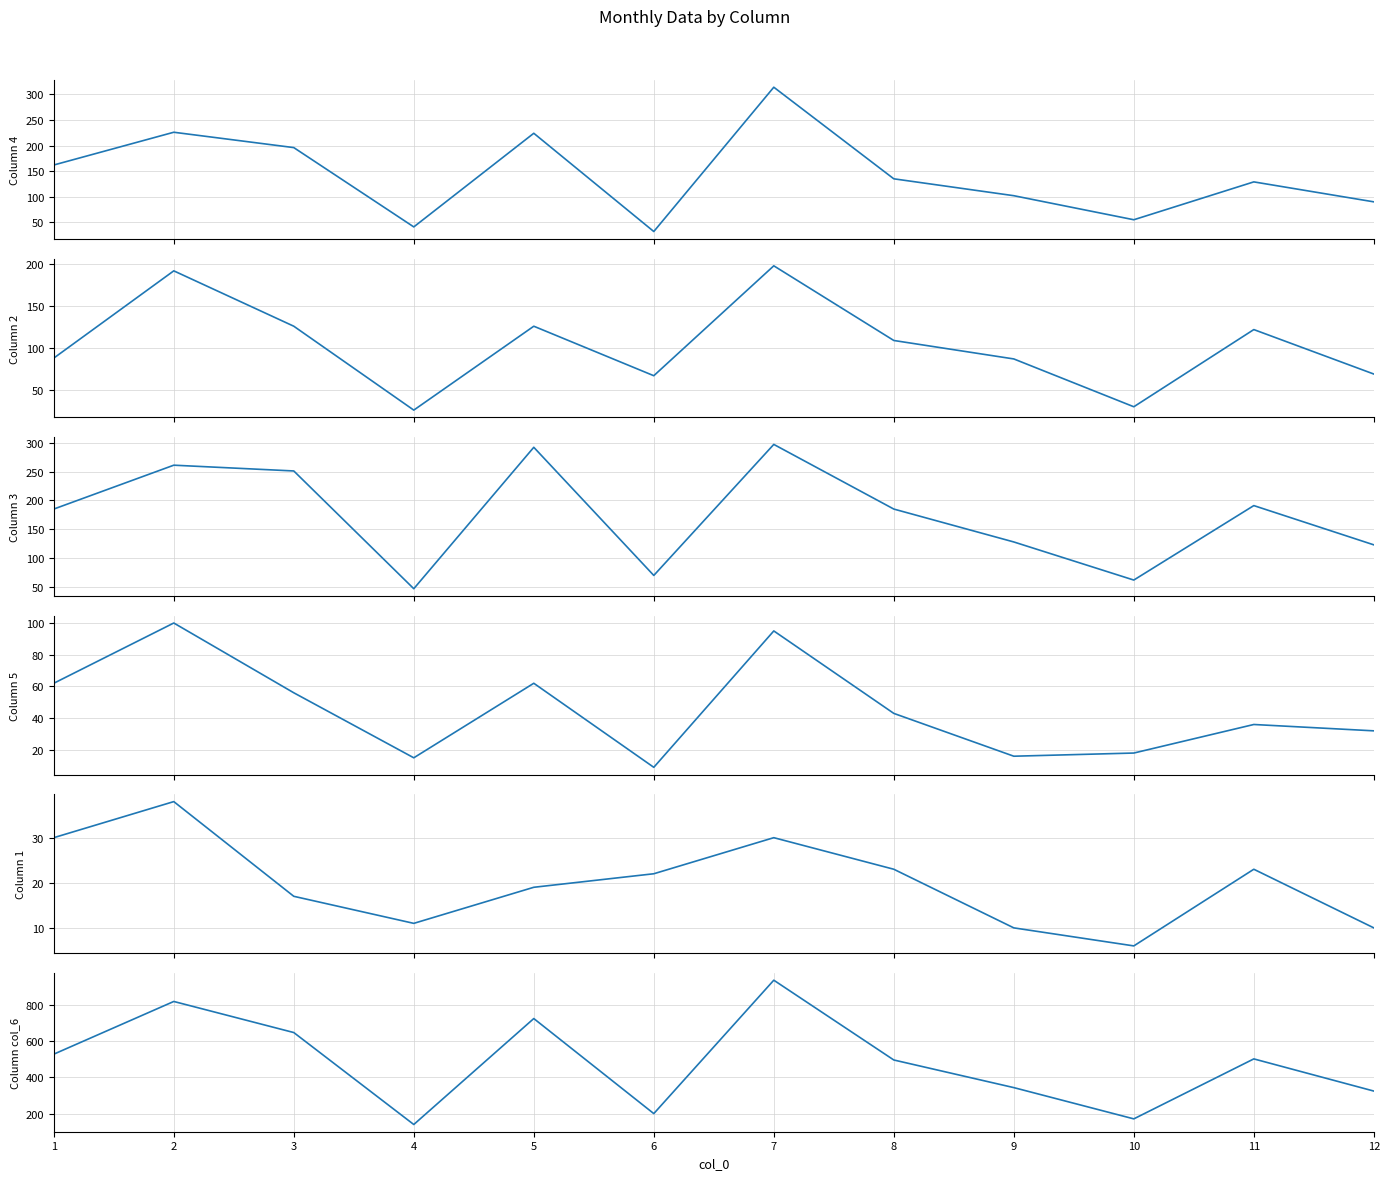

At which category does the data reach its first local valley?

4